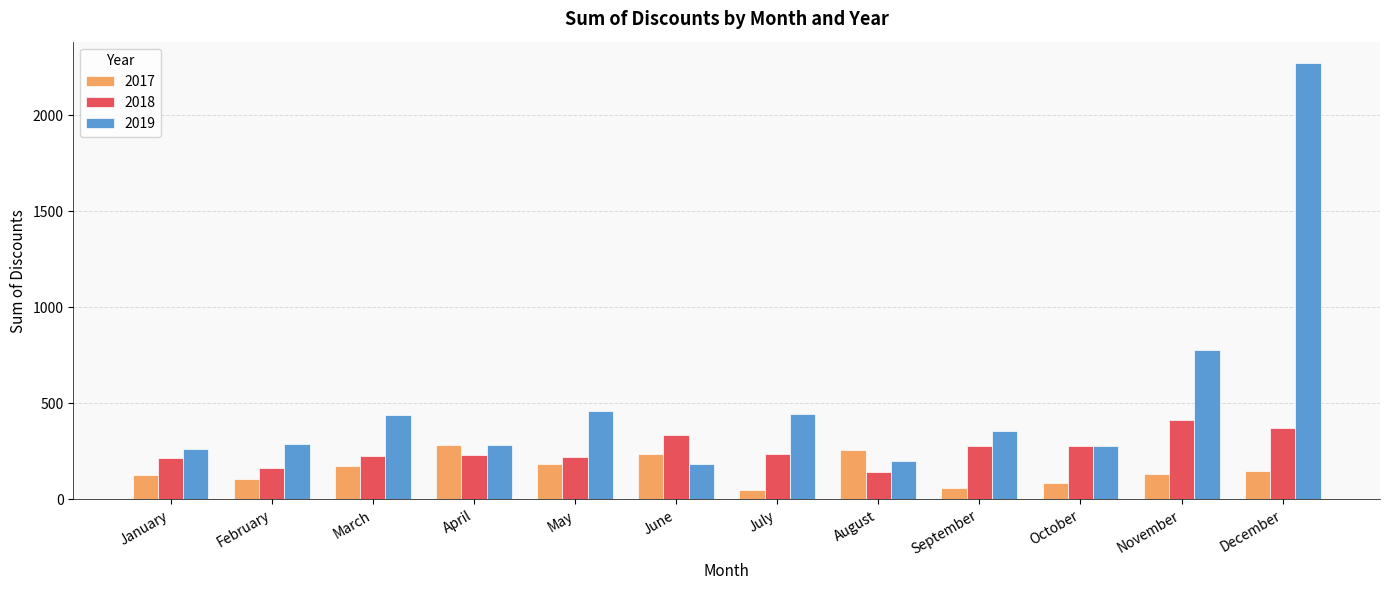

At which category is the sum across all series the highest?

December